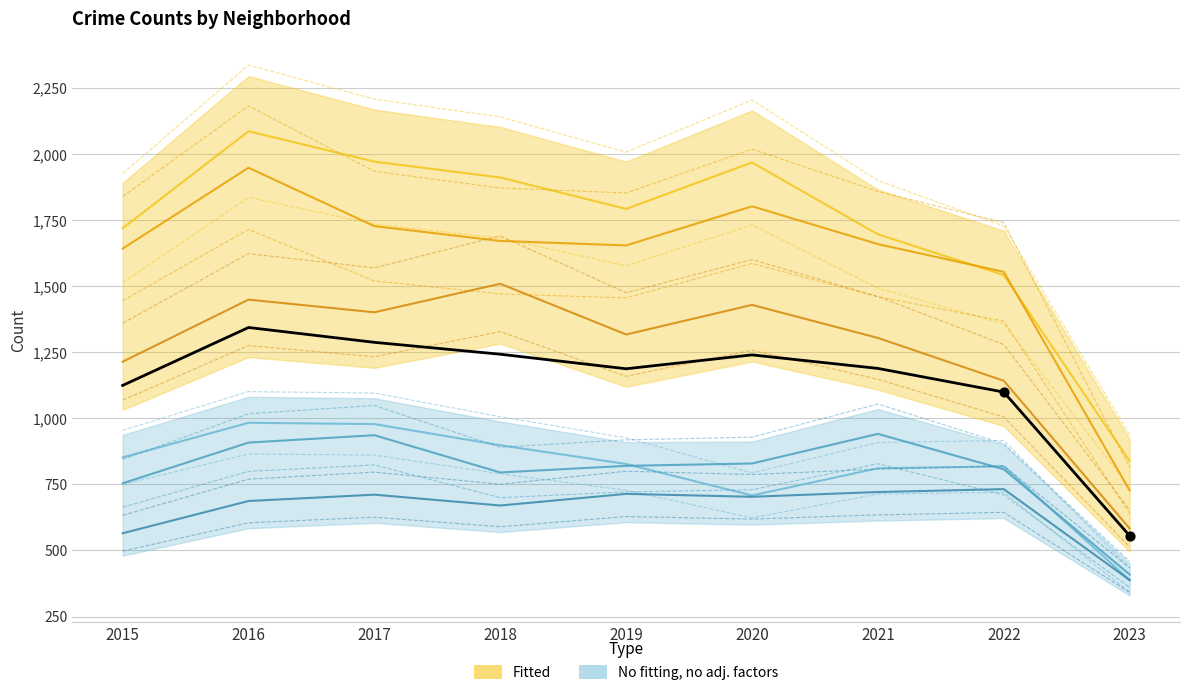

At which category is the sum across all series the highest?

2016